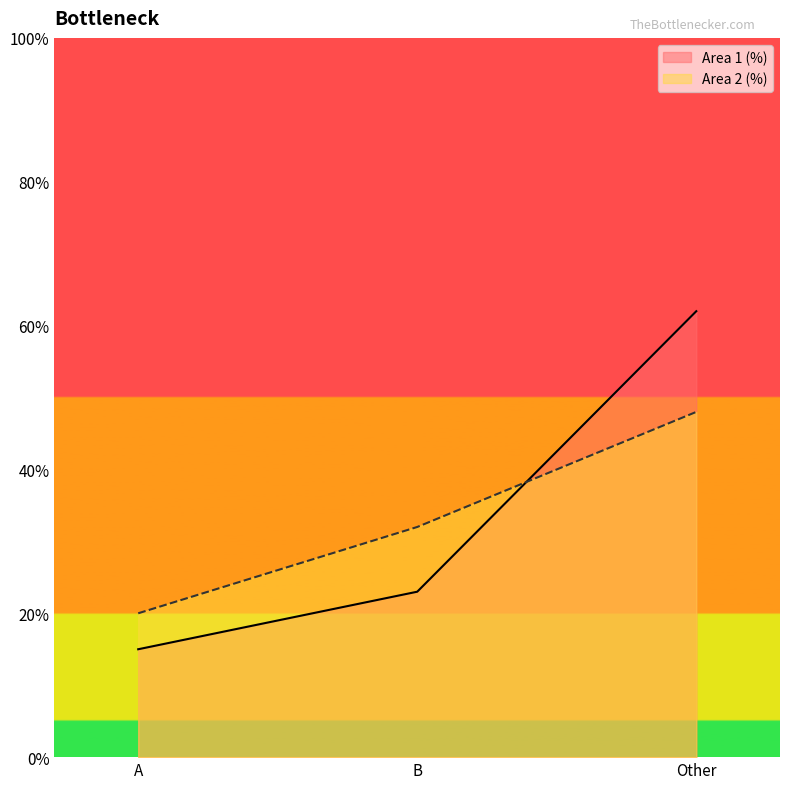

Between B and Other, which is larger?

Other